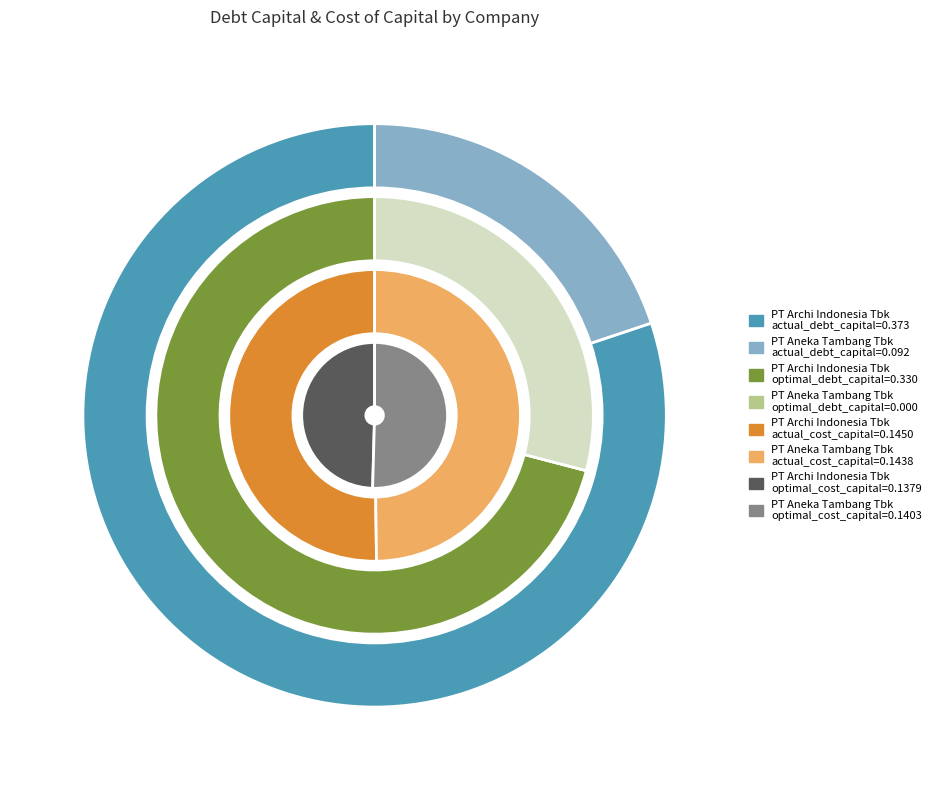

What percentage is the PT Archi Indonesia Tbk slice, to the nearest percent?

100%